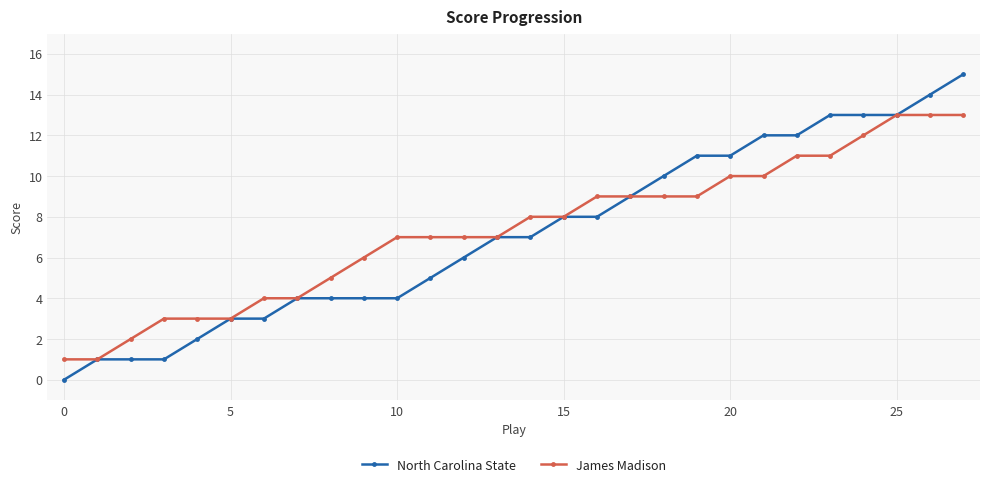

Reading left to right, list all the values displayed in this chart.

North Carolina State: 0	1	1	1	2	3	3	4	4	4	4	5	6	7	7	8	8	9	10	11	11	12	12	13	13	13	14	15
James Madison: 1	1	2	3	3	3	4	4	5	6	7	7	7	7	8	8	9	9	9	9	10	10	11	11	12	13	13	13